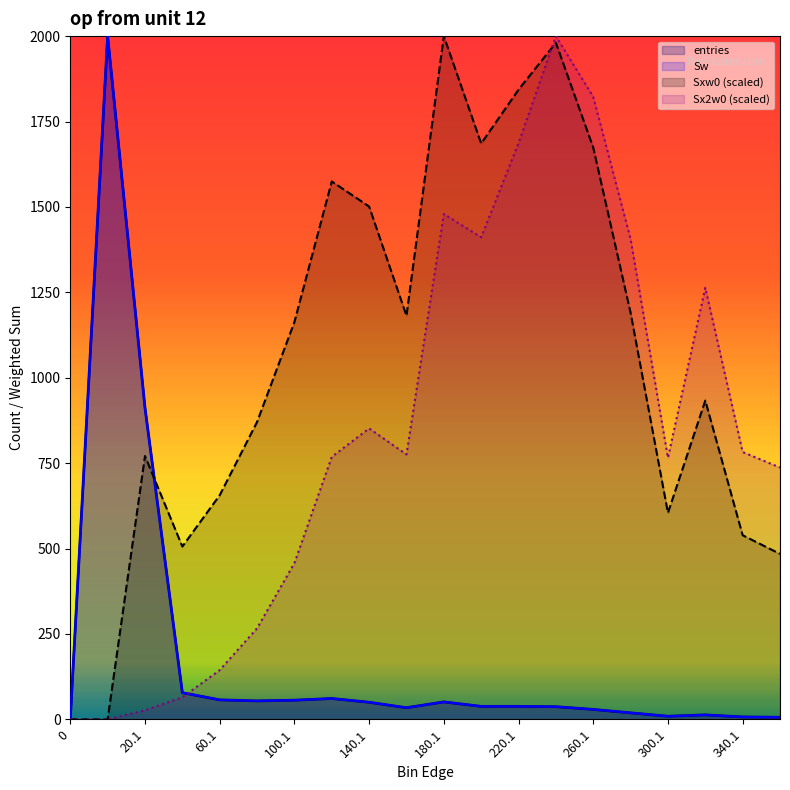

Is it true that Sx2w0 equals 765.7 at 300.1?

True